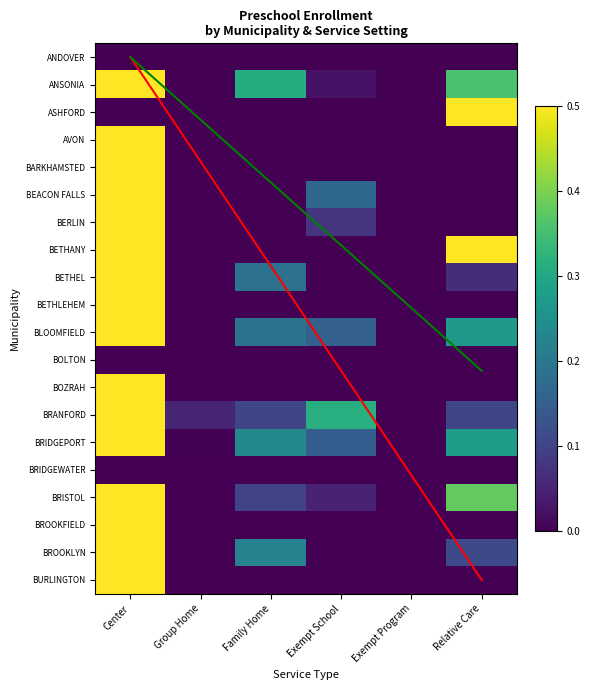

Which series has the largest range (max minus min)?

ANSONIA